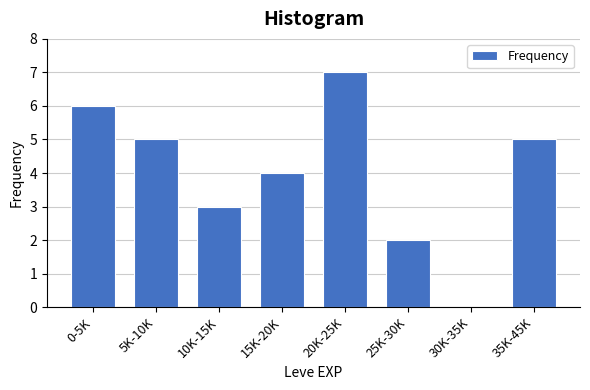

Reading right to left, what are all the values shown in this chart?

35K-45K=5	30K-35K=0	25K-30K=2	20K-25K=7	15K-20K=4	10K-15K=3	5K-10K=5	0-5K=6